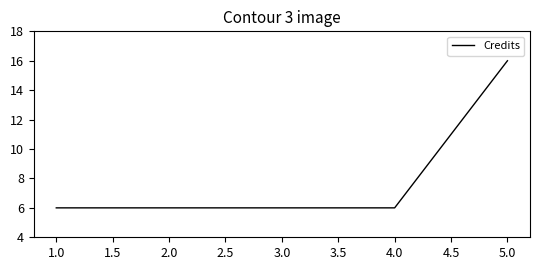

What position from the right is 2.0?

4